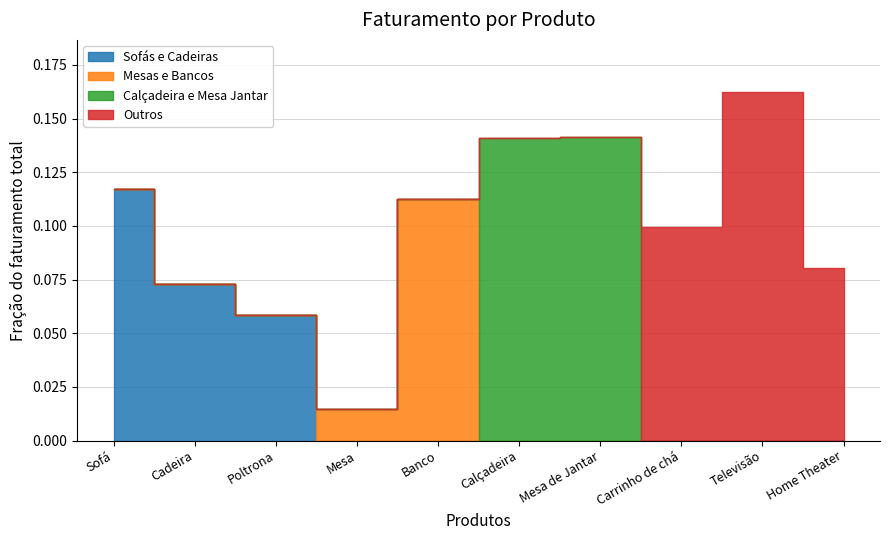

Count the number of values greater than 681700.

4